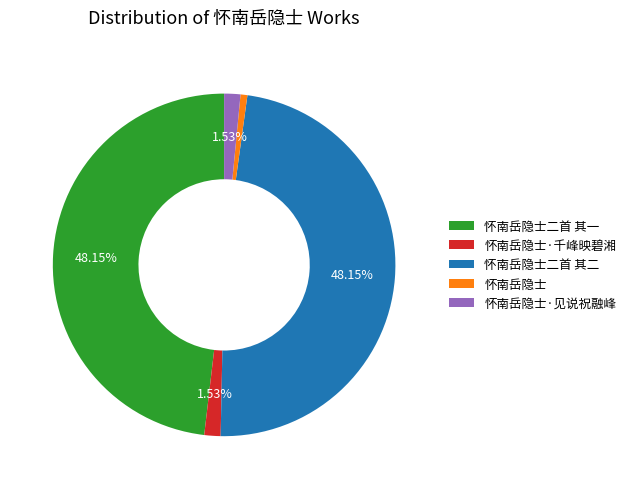

How many slices are in this pie chart?

5